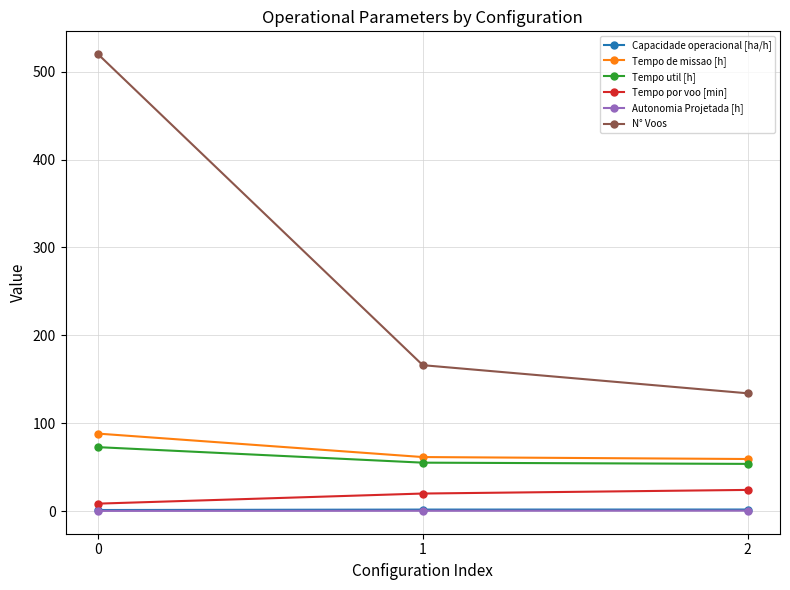

What is the value of the Tempo de missao [h] point at the 1st from the left?

88.1